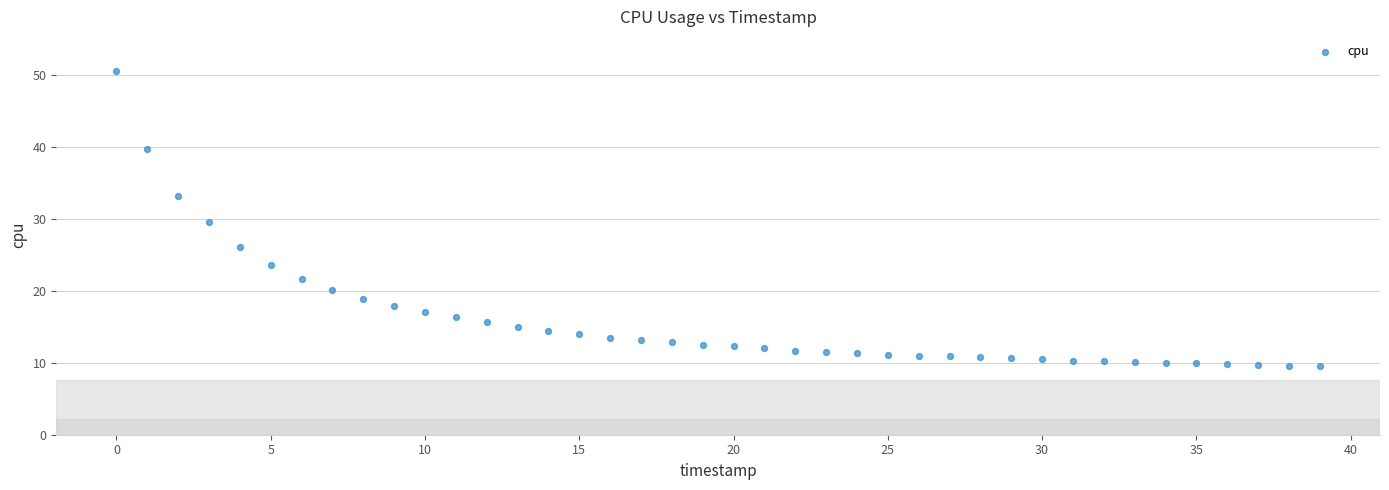

What is the range of Y values (max minus min)?

41.0